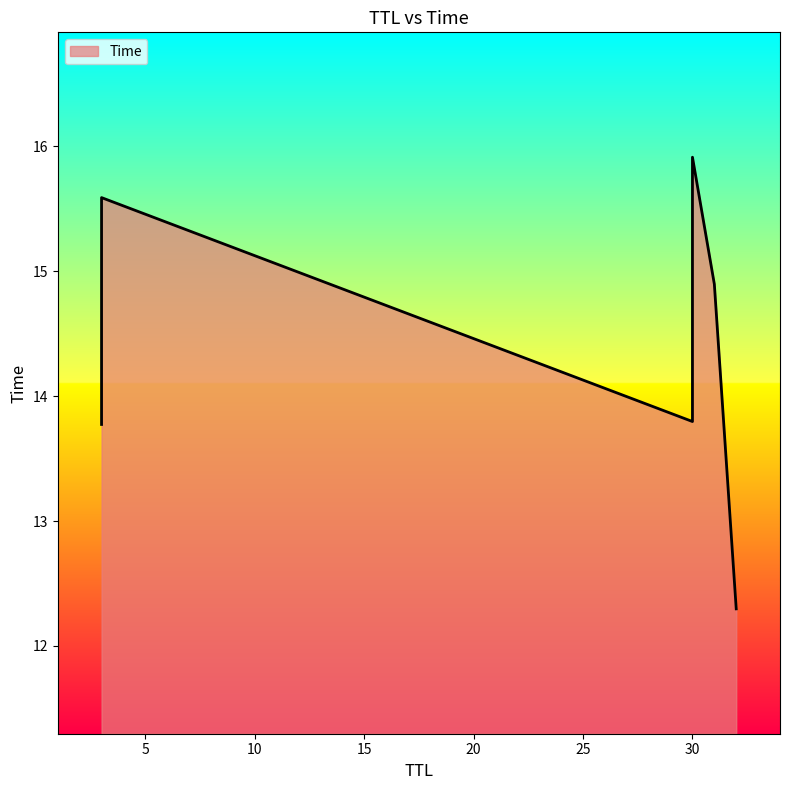

What is the difference between the values at 30 and 31?

1.1